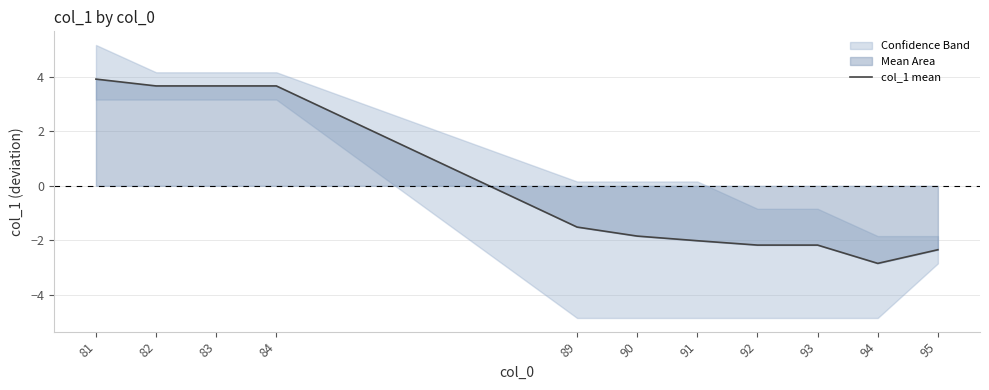

What is the value of the 4th point from the left?

3.7